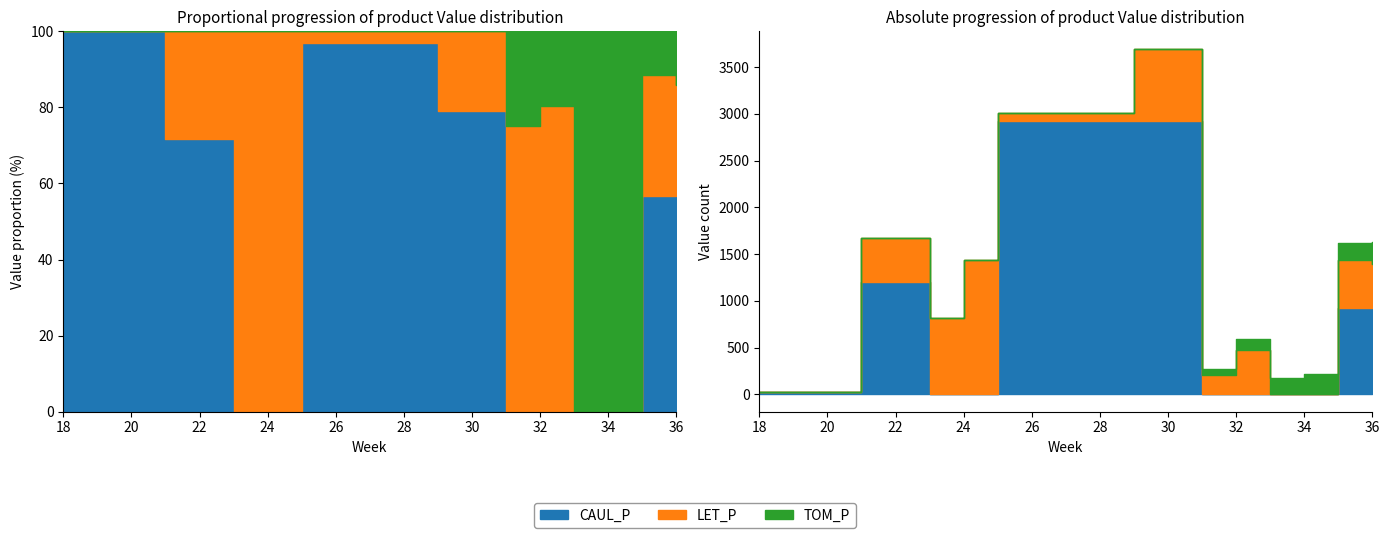

What is the spread (max minus min) of values at 21?

1198.4